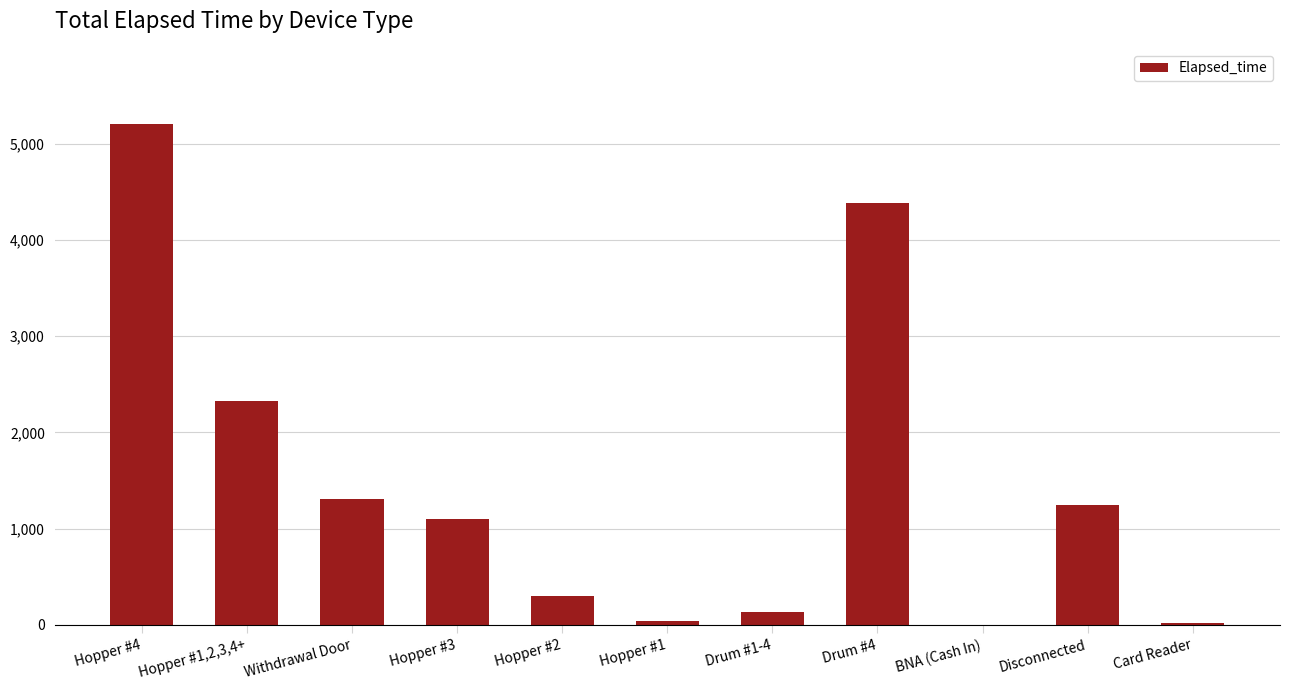

What is the sum of all values?

16050